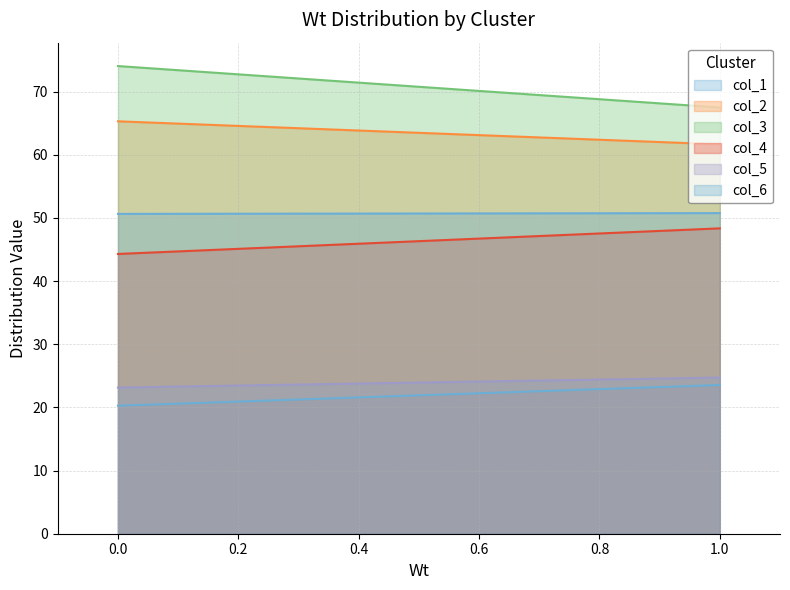

What is the total value across all series at 0?

277.7